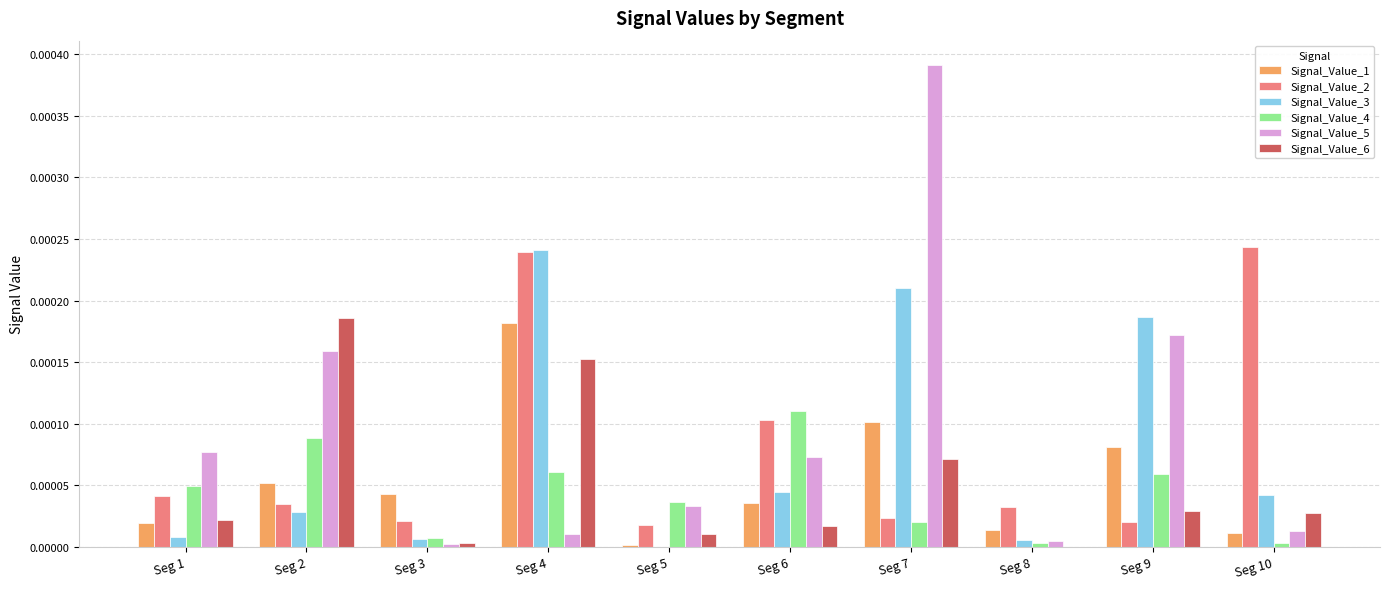

The Signal_Value_1 series shows 0.0 at Seg 1. True or false?

True